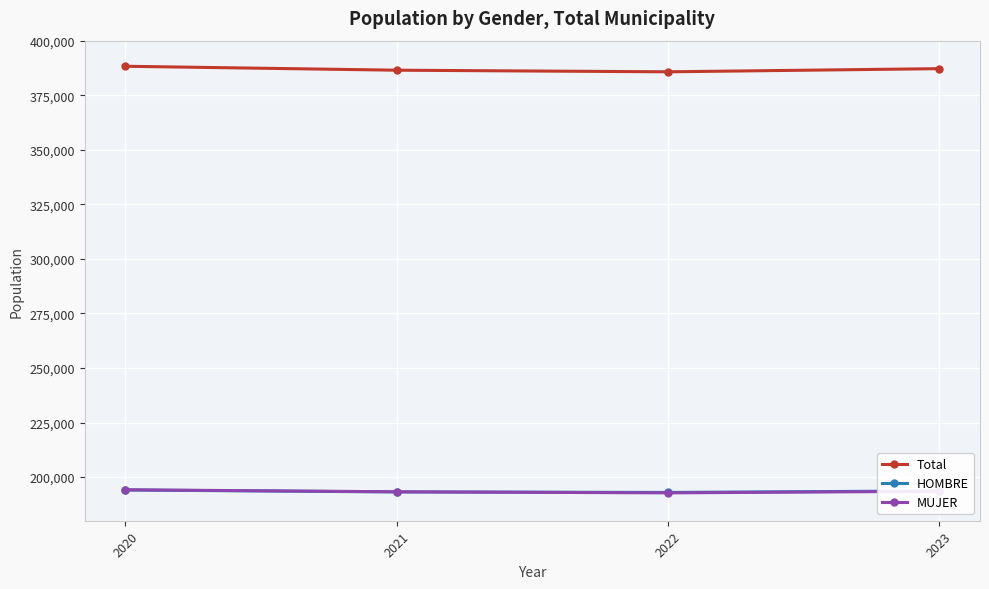

Does the chart have visible grid lines?

Yes